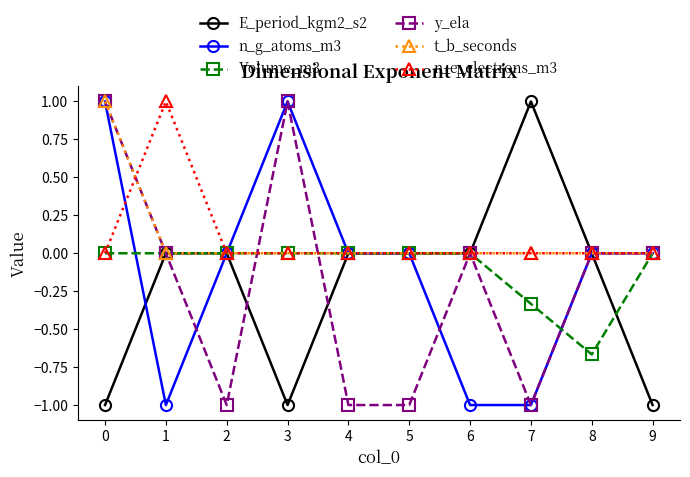

Where is the first local minimum for y_ela?

2